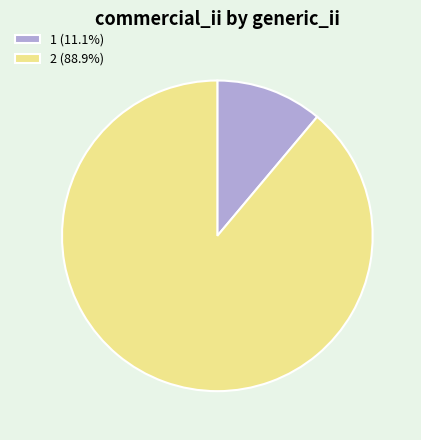

True or false: 1 accounts for 17% of the total.

False